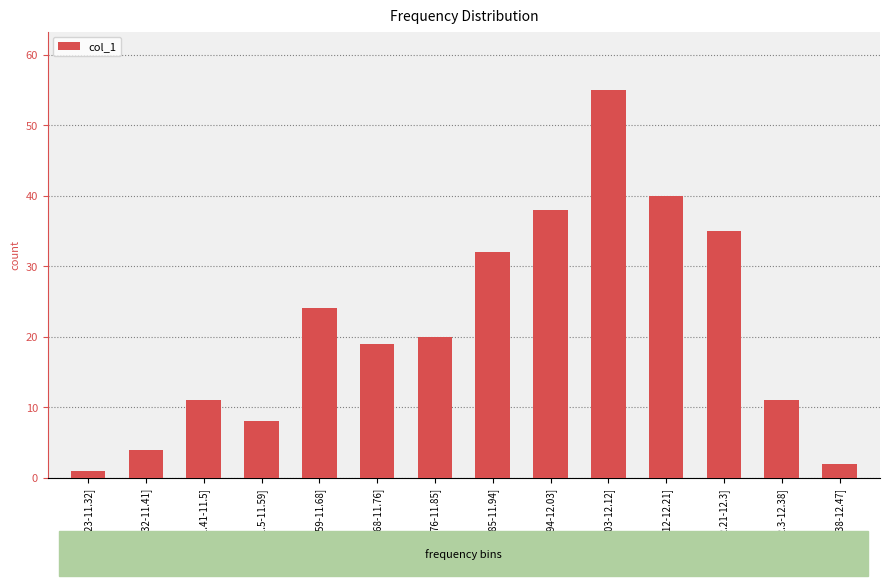

What is the value of the 7th bar from the left?

20